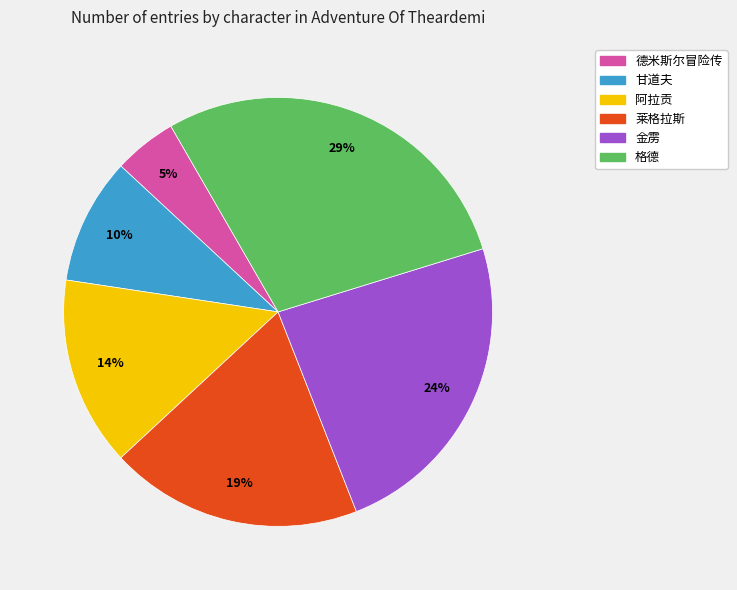

Which slice is the largest?

格德